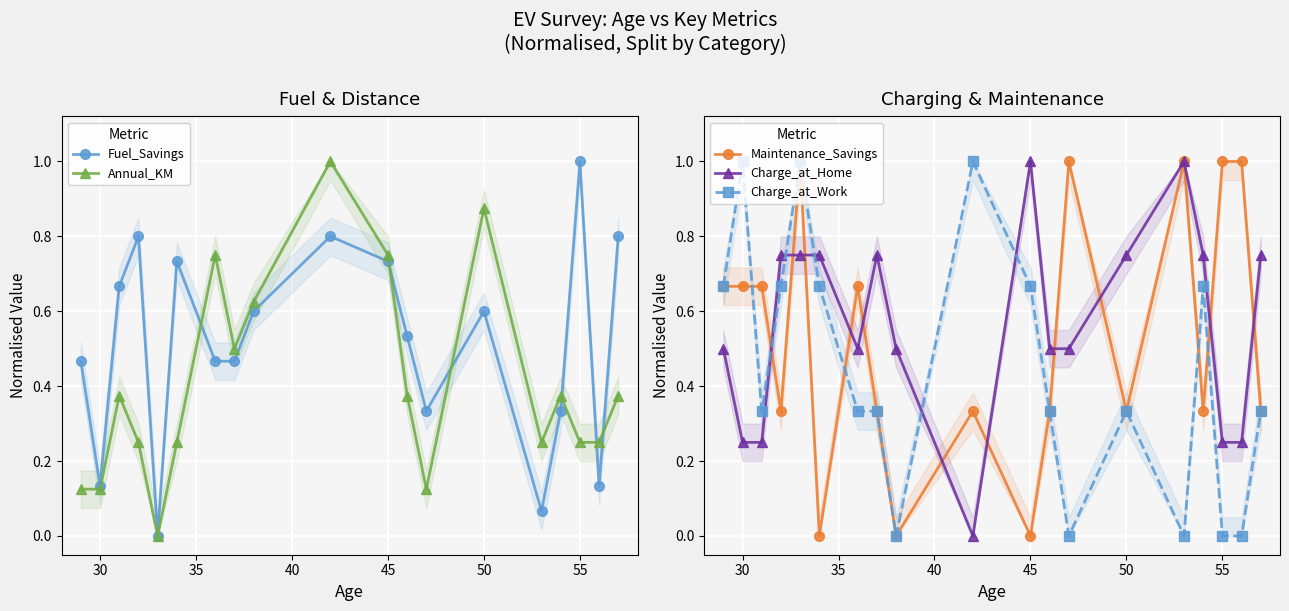

Which series has the largest total across all categories?

Charge_at_Home